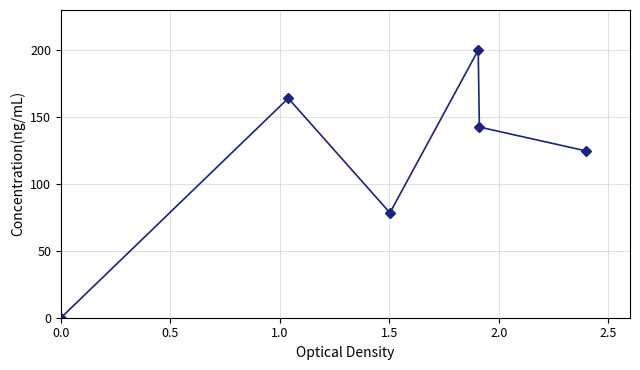

What is the value of the 3rd point from the left?

78.4